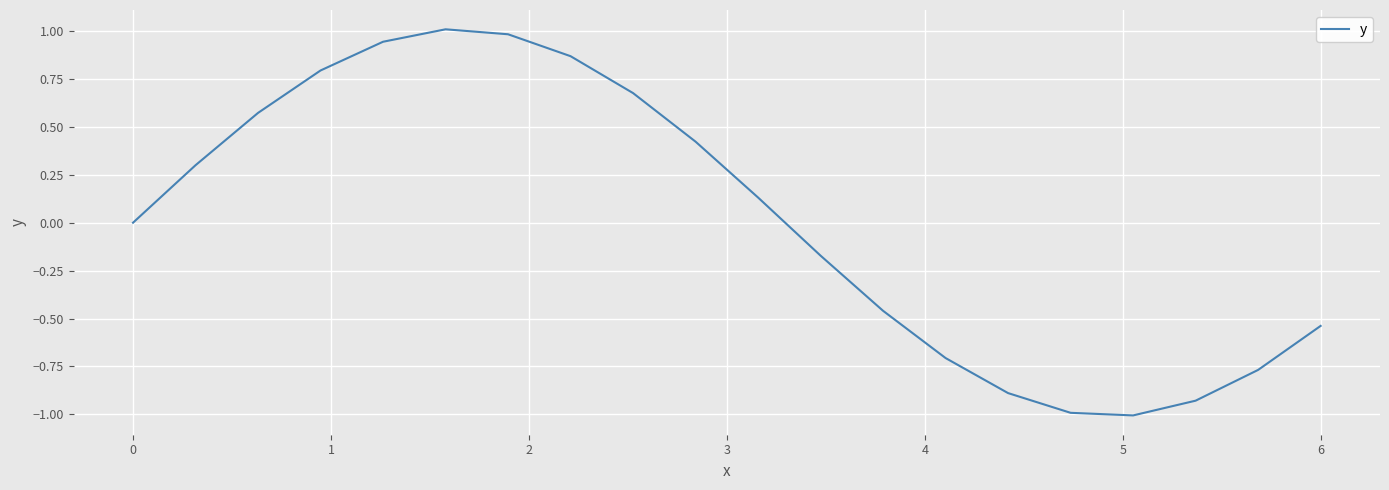

What is the difference between the maximum and minimum values?

2.0